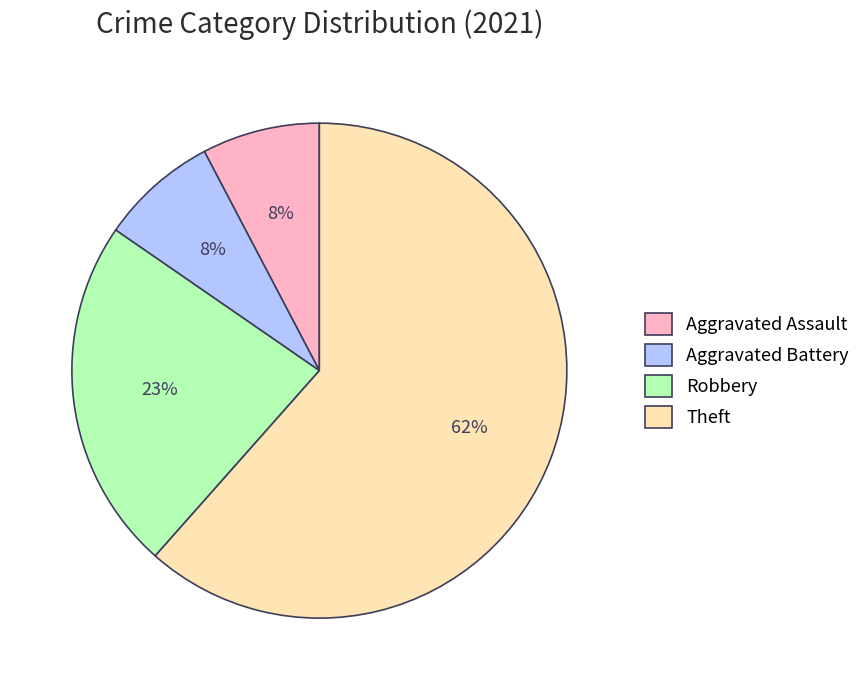

Is it true that Robbery is 16% of the pie?

False